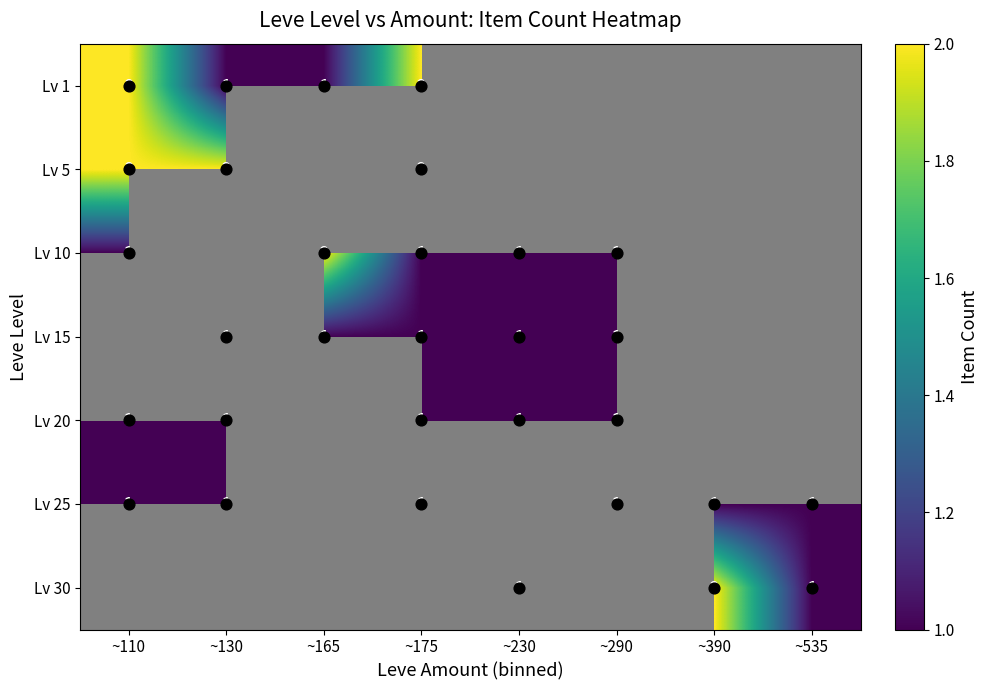

Which label corresponds to the largest value in the chart?

~110